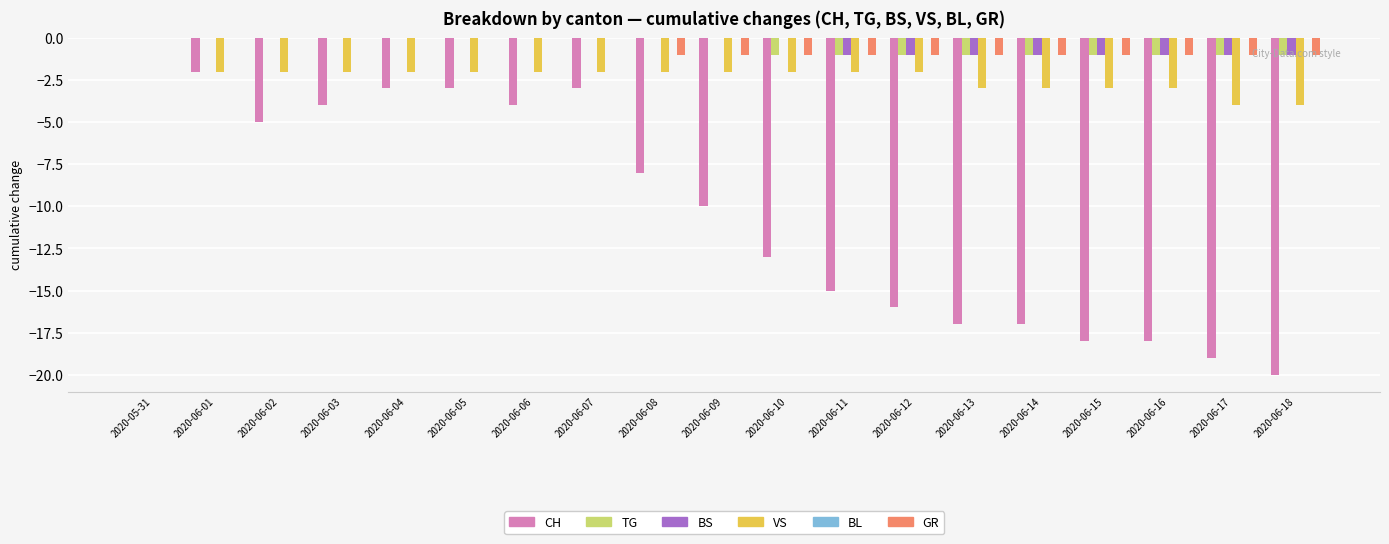

The TG series shows -1 at 2020-06-08. True or false?

False